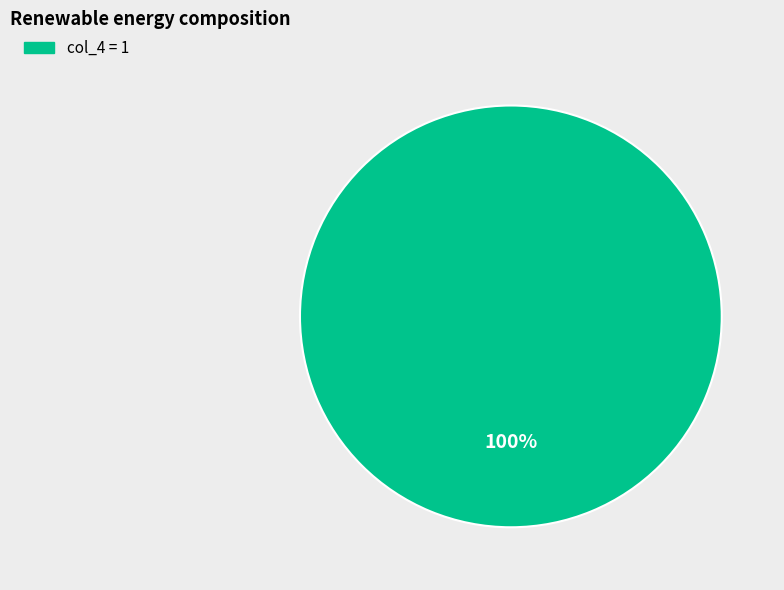

Is there any slice that represents more than half of the pie?

Yes